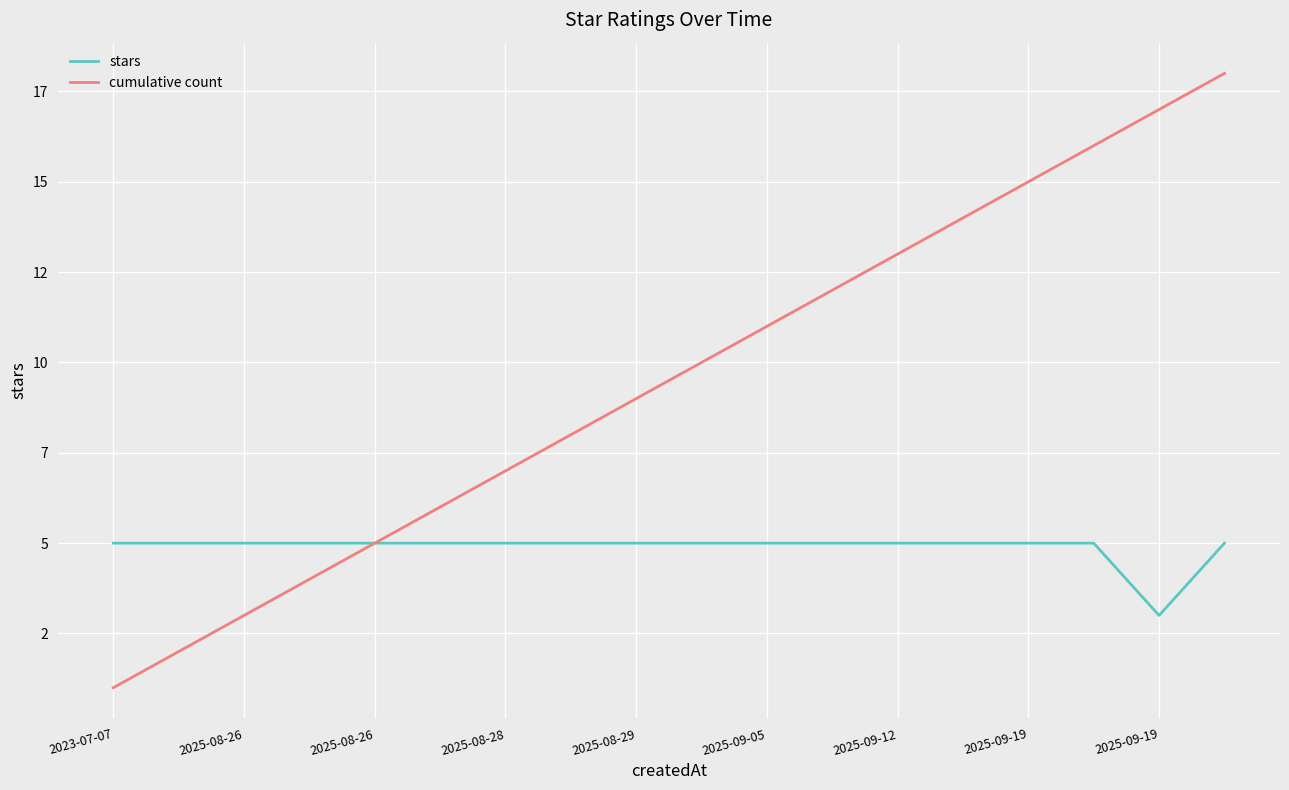

What is the minimum value for stars?

3